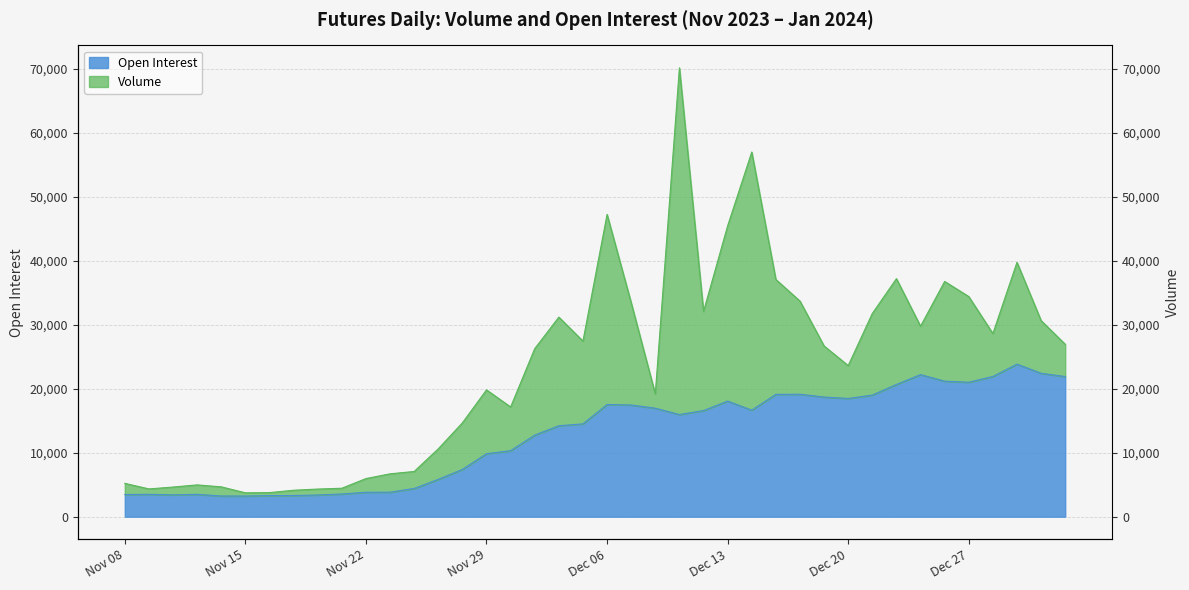

What is the average value?

12738